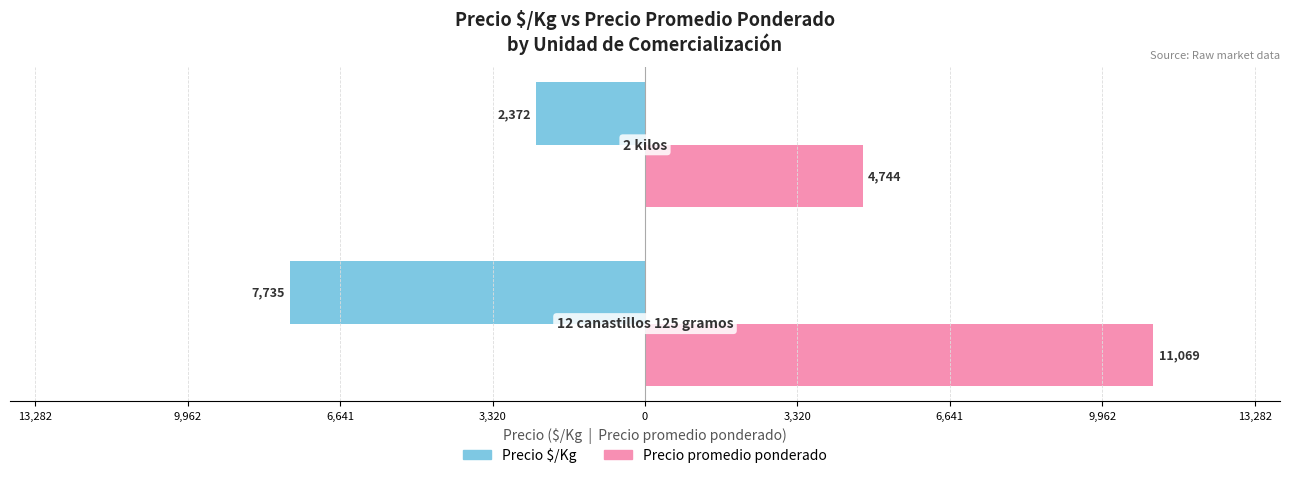

What are all the series names shown in the legend?

Precio $/Kg, Precio promedio ponderado